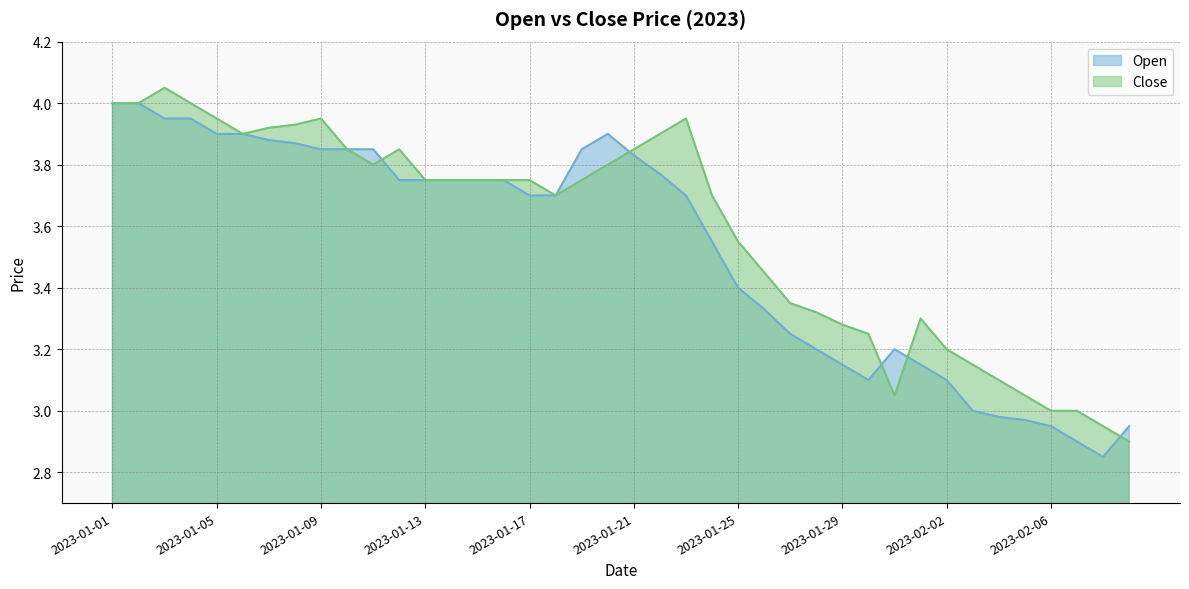

Reading left to right, list all the values displayed in this chart.

Open: 2023-01-01=4.0	2023-01-02=4.0	2023-01-03=4.0	2023-01-04=4.0	2023-01-05=3.9	2023-01-06=3.9	2023-01-07=3.9	2023-01-08=3.9	2023-01-09=3.9	2023-01-10=3.9	2023-01-11=3.9	2023-01-12=3.8	2023-01-13=3.8	2023-01-14=3.8	2023-01-15=3.8	2023-01-16=3.8	2023-01-17=3.7	2023-01-18=3.7	2023-01-19=3.9	2023-01-20=3.9	2023-01-21=3.8	2023-01-22=3.8	2023-01-23=3.7	2023-01-24=3.5	2023-01-25=3.4	2023-01-26=3.3	2023-01-27=3.2	2023-01-28=3.2	2023-01-29=3.1	2023-01-30=3.1	2023-01-31=3.2	2023-02-01=3.1	2023-02-02=3.1	2023-02-03=3.0	2023-02-04=3.0	2023-02-05=3.0	2023-02-06=3.0	2023-02-07=2.9	2023-02-08=2.9	2023-02-09=3.0
Close: 2023-01-01=4.0	2023-01-02=4.0	2023-01-03=4.0	2023-01-04=4.0	2023-01-05=4.0	2023-01-06=3.9	2023-01-07=3.9	2023-01-08=3.9	2023-01-09=4.0	2023-01-10=3.9	2023-01-11=3.8	2023-01-12=3.9	2023-01-13=3.8	2023-01-14=3.8	2023-01-15=3.8	2023-01-16=3.8	2023-01-17=3.8	2023-01-18=3.7	2023-01-19=3.8	2023-01-20=3.8	2023-01-21=3.9	2023-01-22=3.9	2023-01-23=4.0	2023-01-24=3.7	2023-01-25=3.5	2023-01-26=3.5	2023-01-27=3.4	2023-01-28=3.3	2023-01-29=3.3	2023-01-30=3.2	2023-01-31=3.0	2023-02-01=3.3	2023-02-02=3.2	2023-02-03=3.1	2023-02-04=3.1	2023-02-05=3.0	2023-02-06=3.0	2023-02-07=3.0	2023-02-08=3.0	2023-02-09=2.9